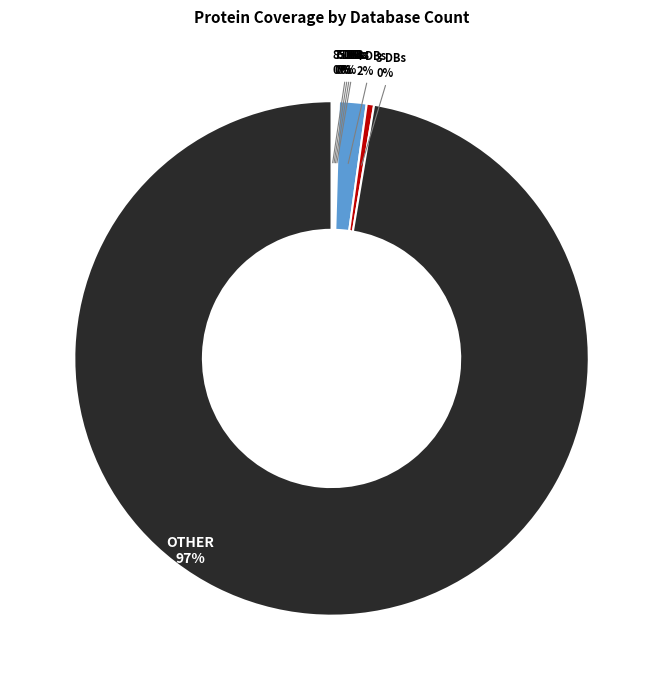

True or false: Db_count=5 accounts for 12% of the total.

False